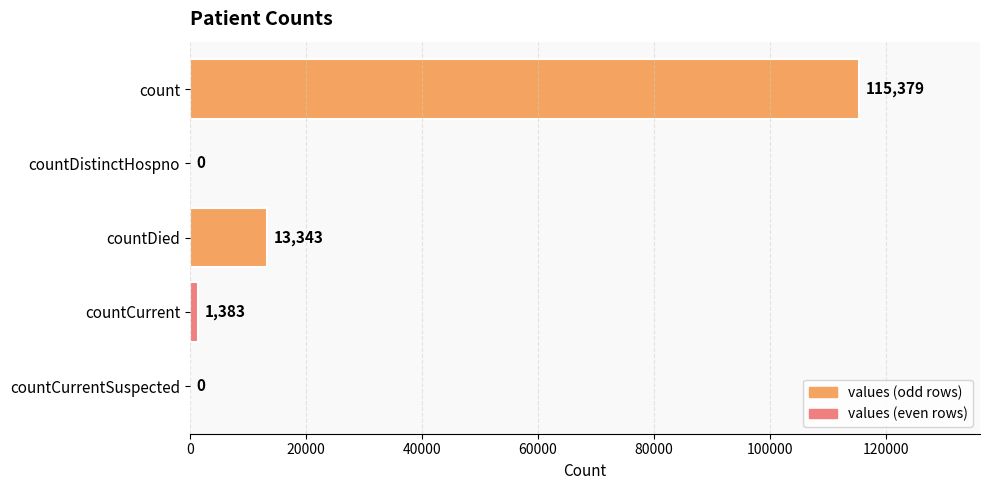

What is the average value?

26021